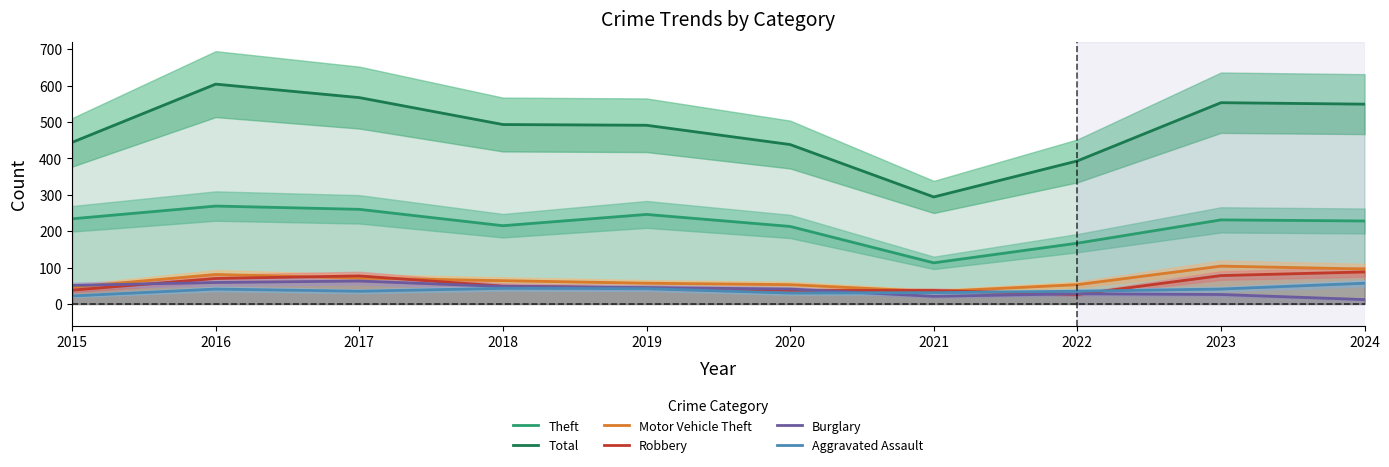

What is the sum of the Aggravated Assault values at 2020 and 2021?

61